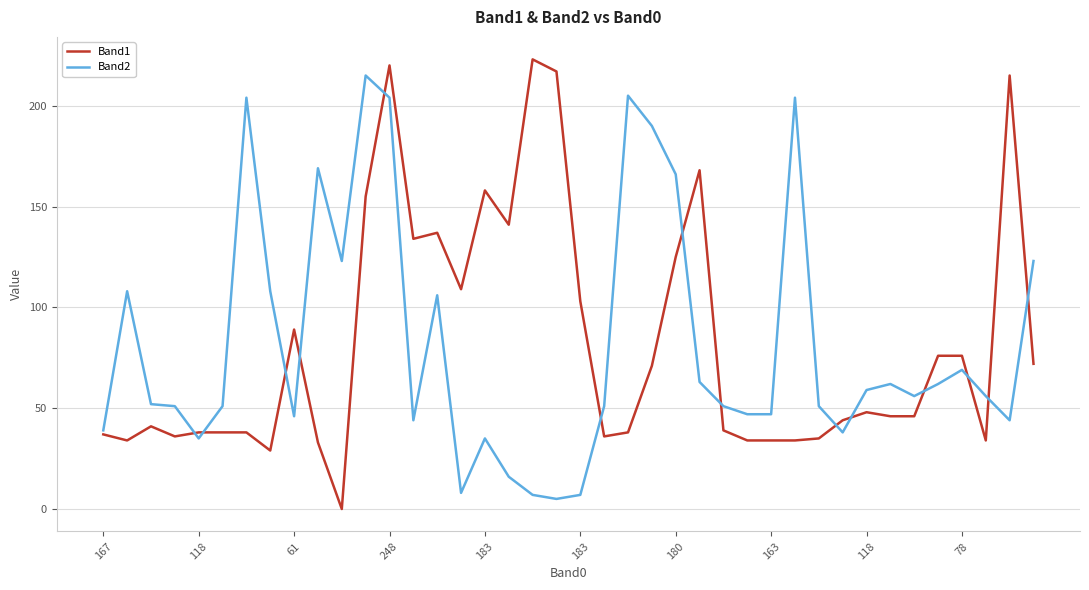

Which series has the largest range (max minus min)?

Band1